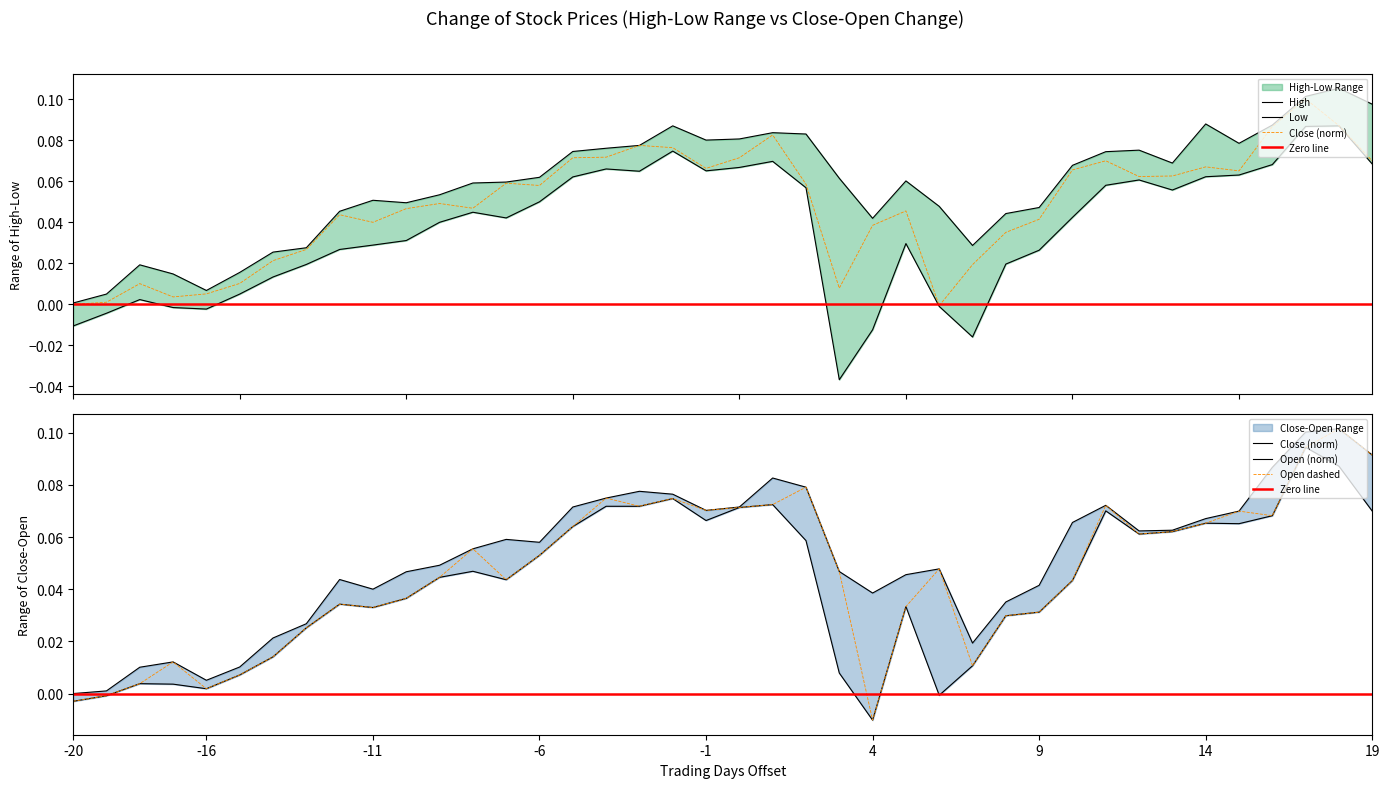

How many categories are shown in the chart?

40